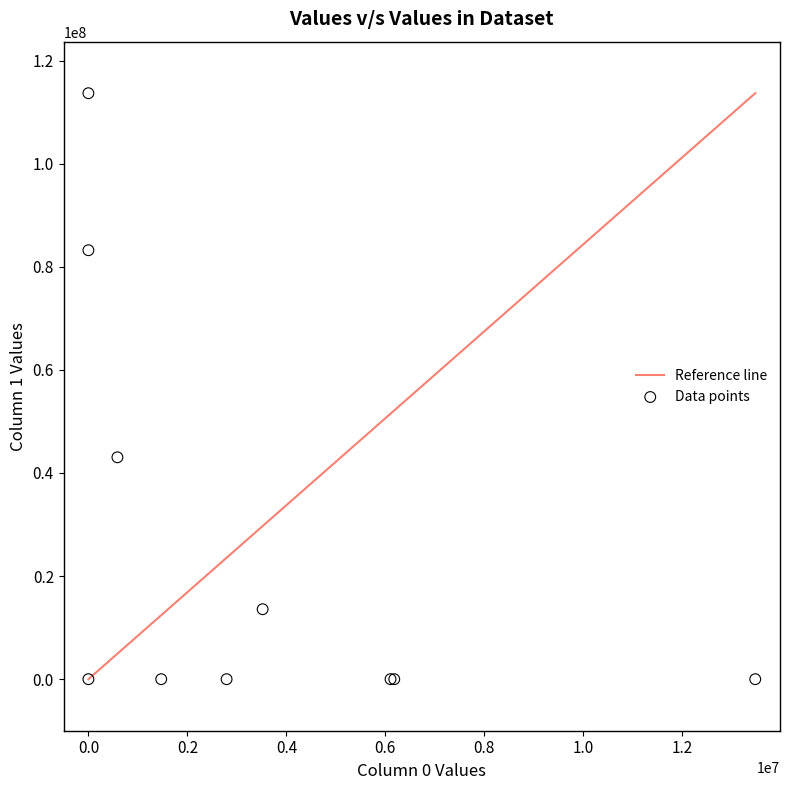

What Y value in the scatter plot is closest to 56838872?

43047024.3